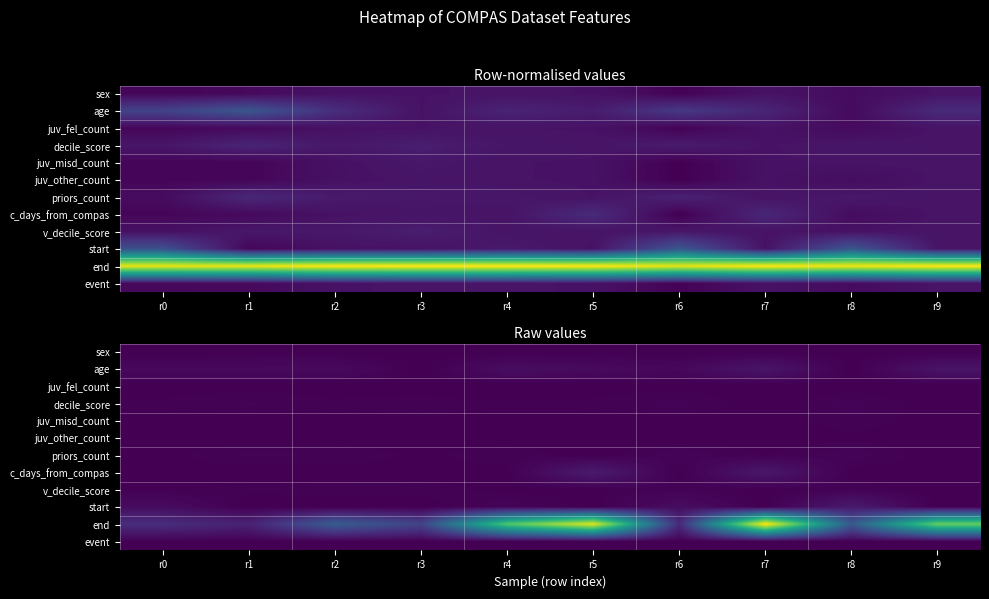

Count the number of data series in this chart.

12